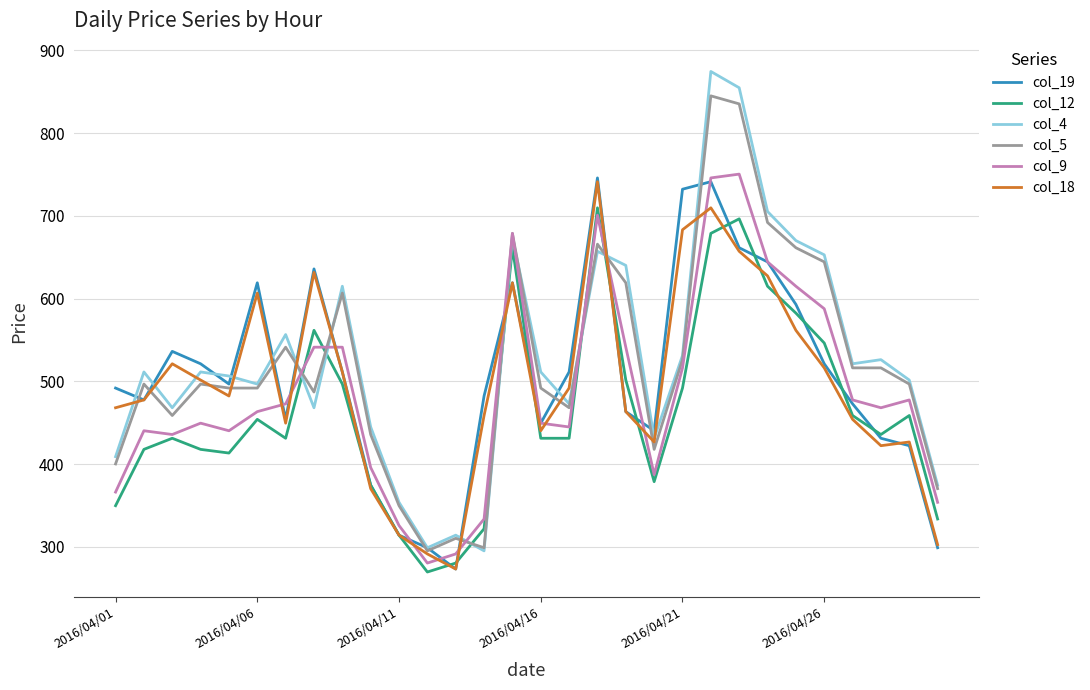

What is the greatest value displayed?

874.5